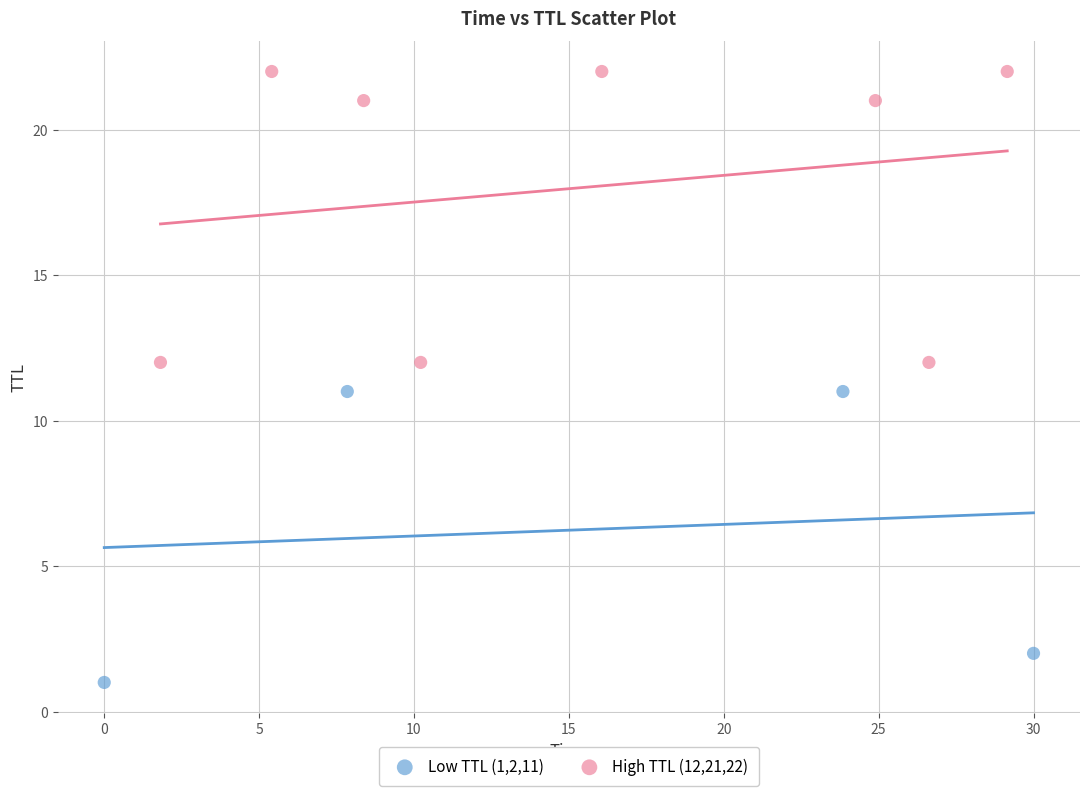

Which series contains the lowest Y value?

Low TTL (1,2,11)